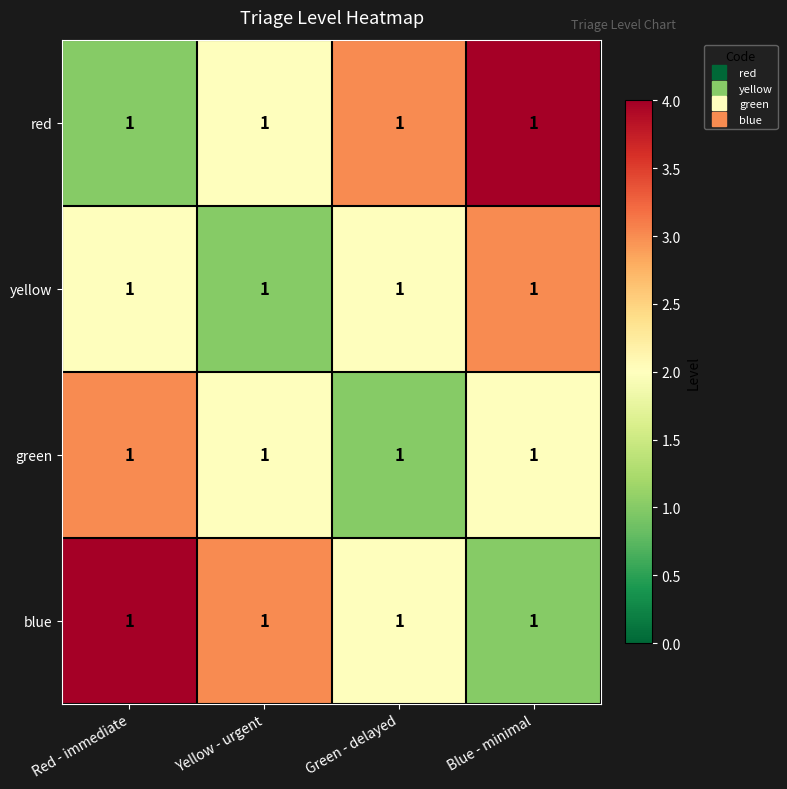

Which series has the widest spread of values?

red